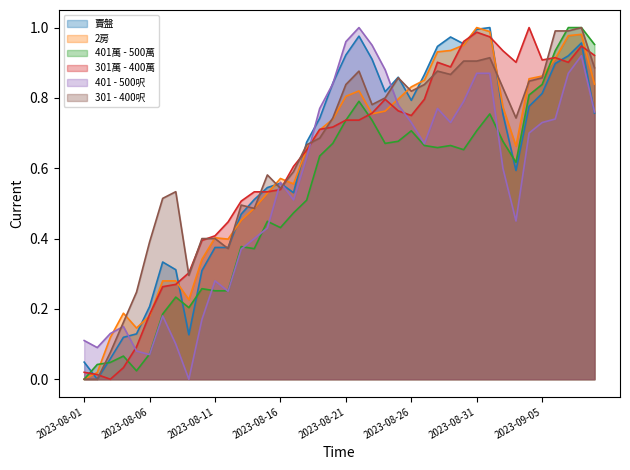

List the series in order of their peak value, highest first.

賣盤, 2房, 401萬 - 500萬, 301萬 - 400萬, 401 - 500呎, 301 - 400呎